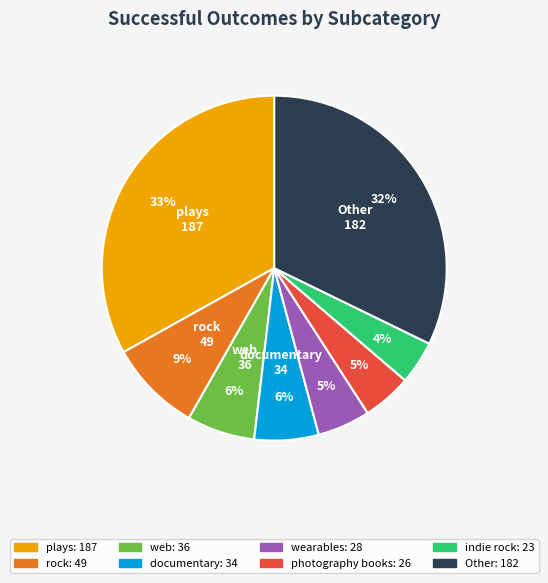

Is there any slice that represents more than half of the pie?

No